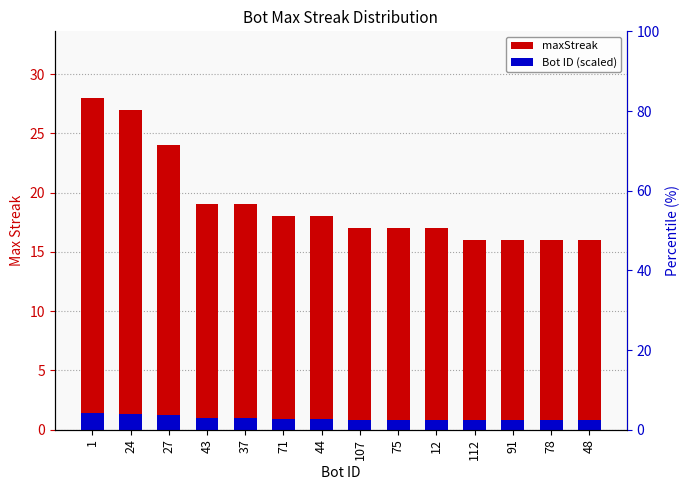

Reading right to left, list all the values displayed in this chart.

maxStreak: 48=16.0	78=16.0	91=16.0	112=16.0	12=17.0	75=17.0	107=17.0	44=18.0	71=18.0	37=19.0	43=19.0	27=24.0	24=27.0	1=28.0
Bot ID (scaled): 48=0.8	78=0.8	91=0.8	112=0.8	12=0.9	75=0.9	107=0.9	44=0.9	71=0.9	37=1.0	43=1.0	27=1.2	24=1.4	1=1.4